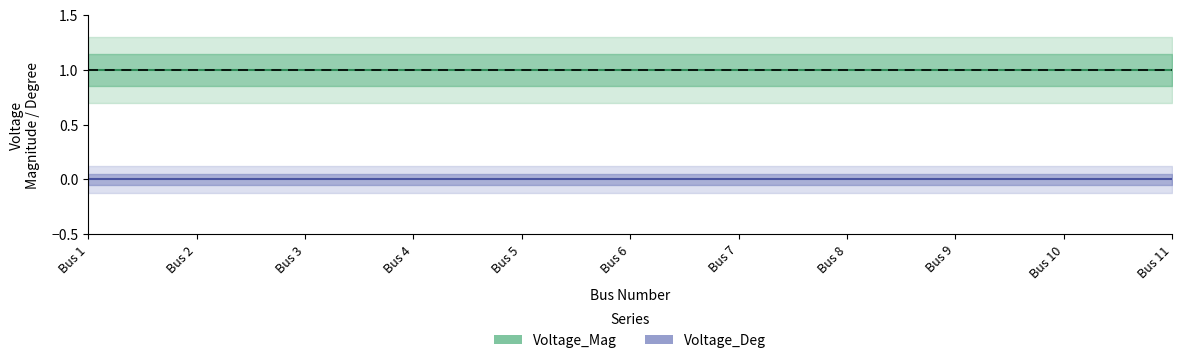

The Voltage_Deg series shows 0 at Bus 11. True or false?

True